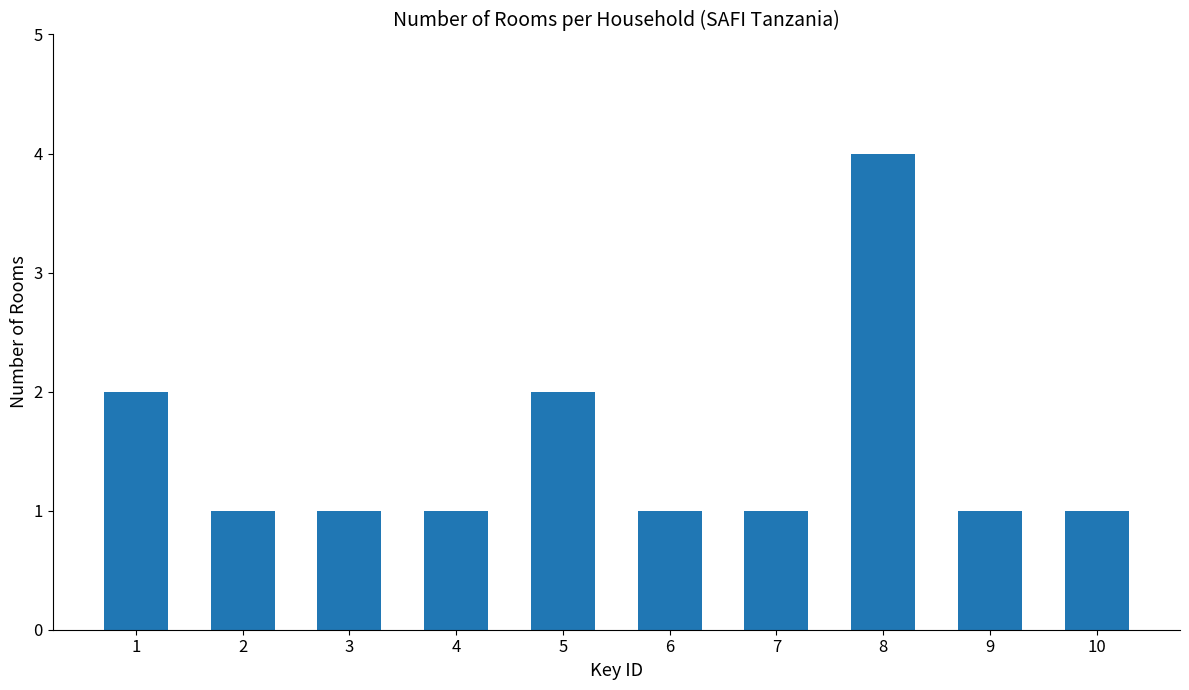

Count the values in the range 1 to 2.

9